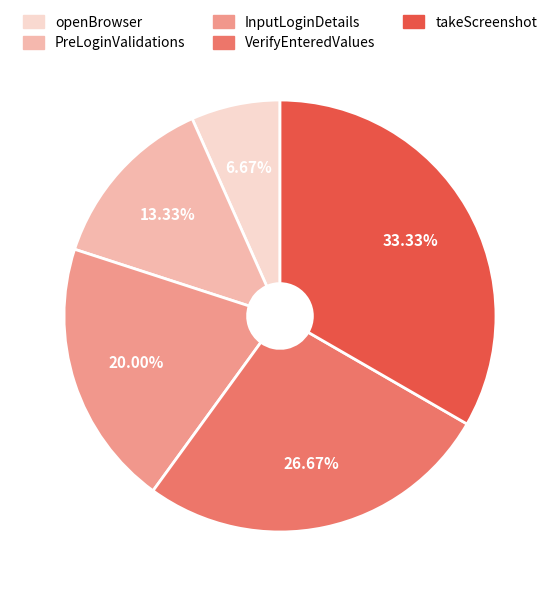

To the nearest percent, what portion does VerifyEnteredValues represent?

27%